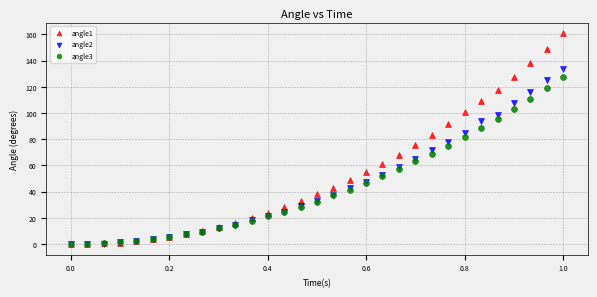

Which series contains the highest Y value?

angle1